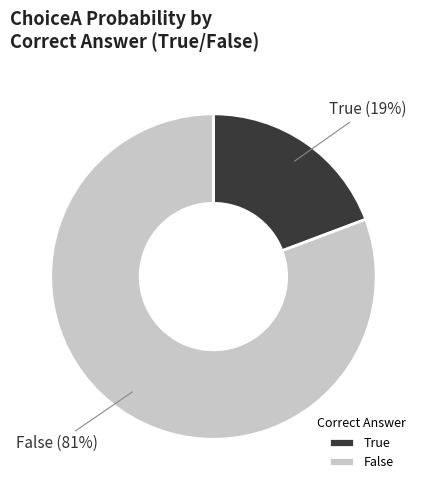

What percentage is the False slice, to the nearest percent?

81%